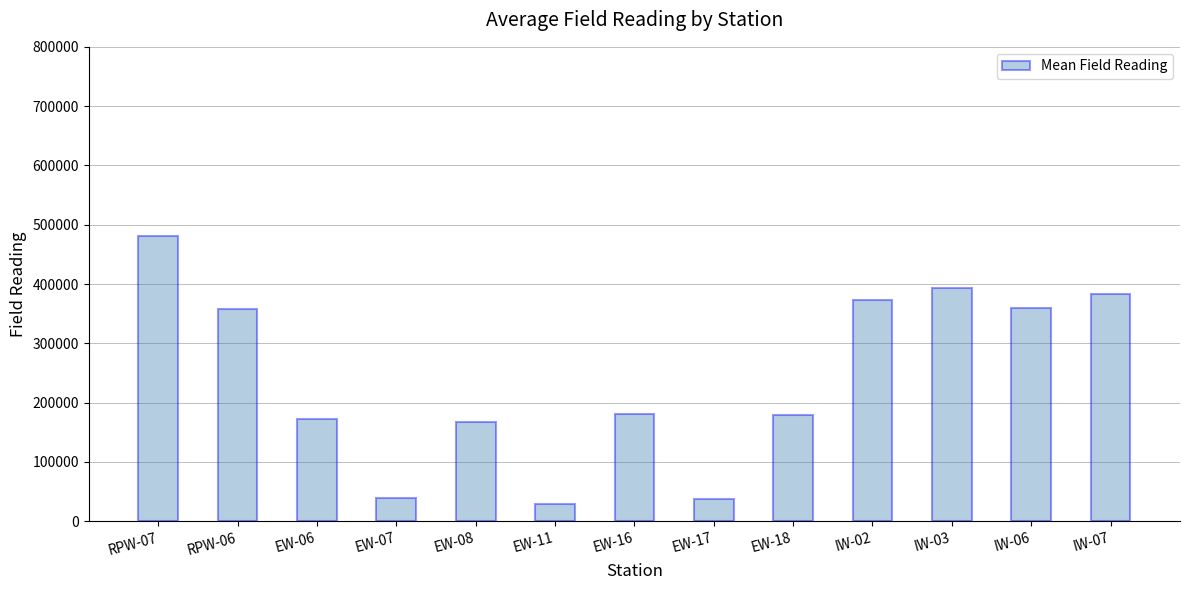

The value at IW-02 is 91029. True or false?

False